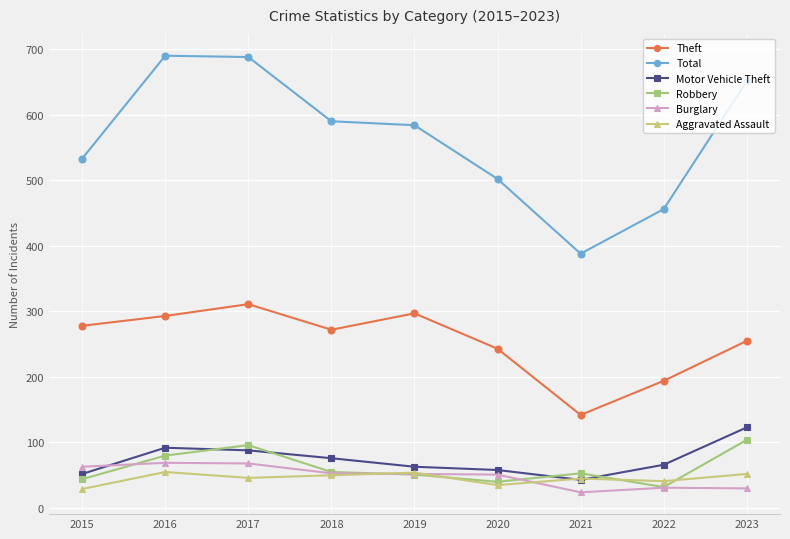

Which series changed the most between 2017 and 2020?

Total